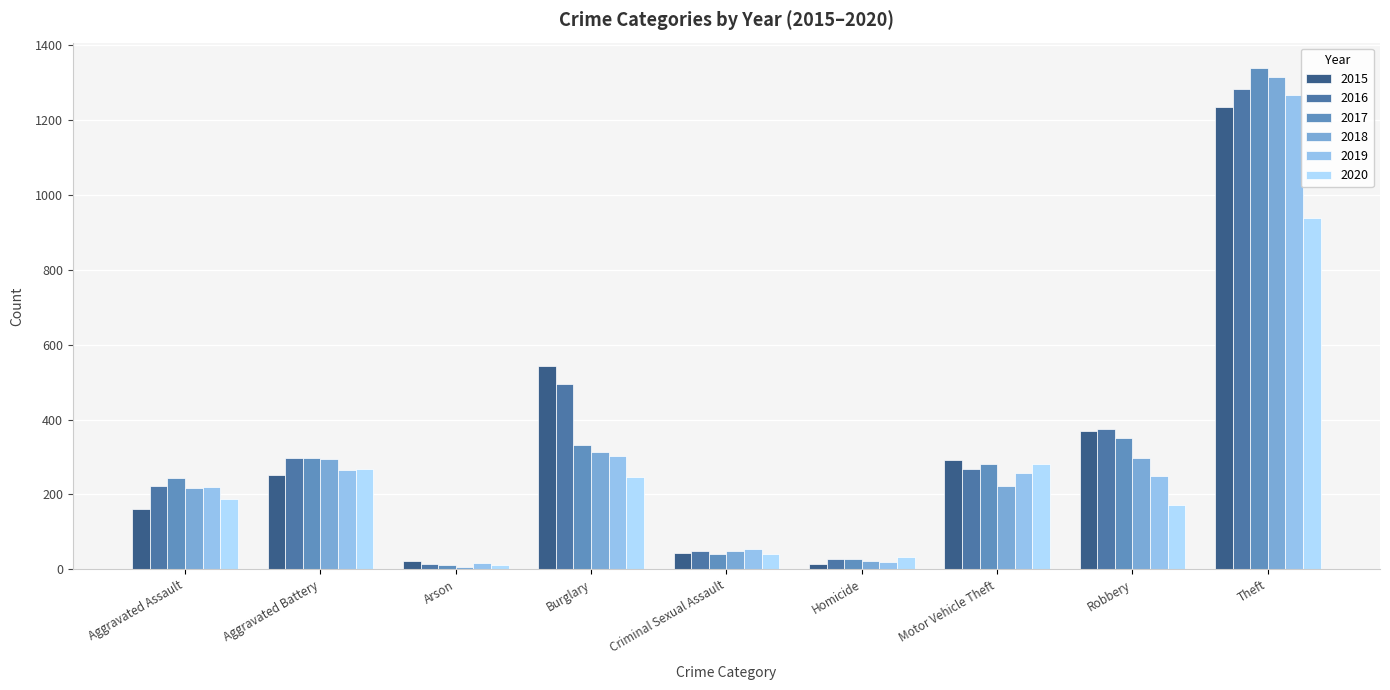

At which category is the sum across all series the highest?

Theft